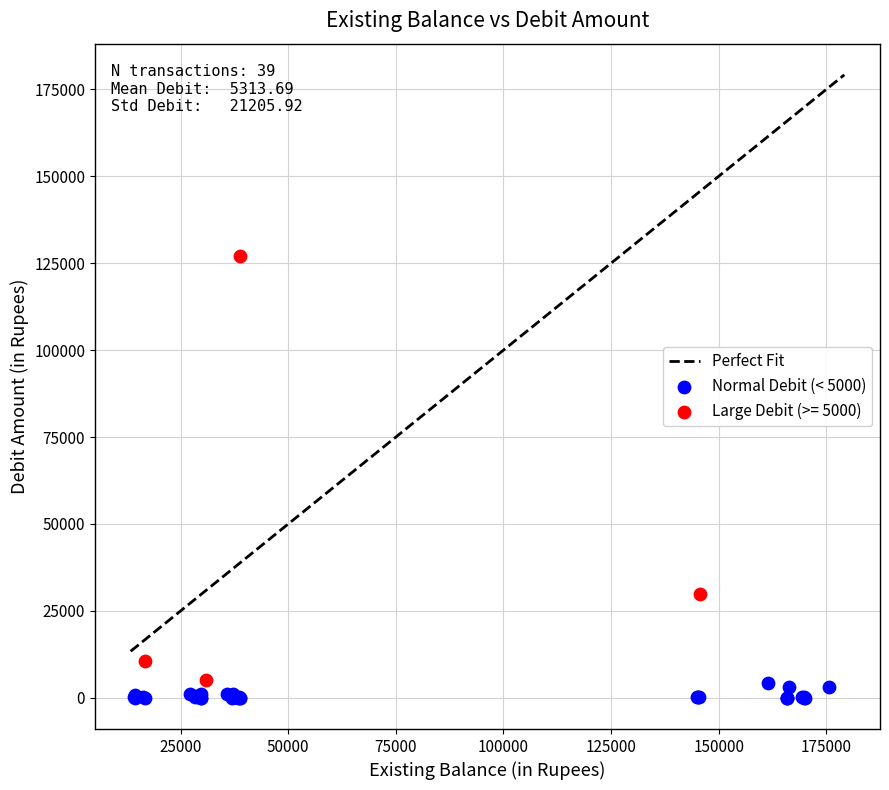

Which series has the widest spread of Y values?

Large Debit (>= 5000)